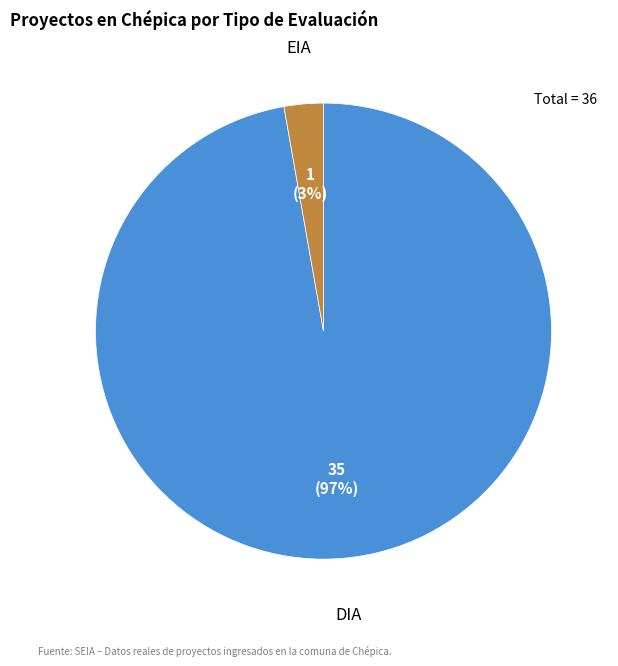

What percentage is the DIA slice, to the nearest percent?

97%